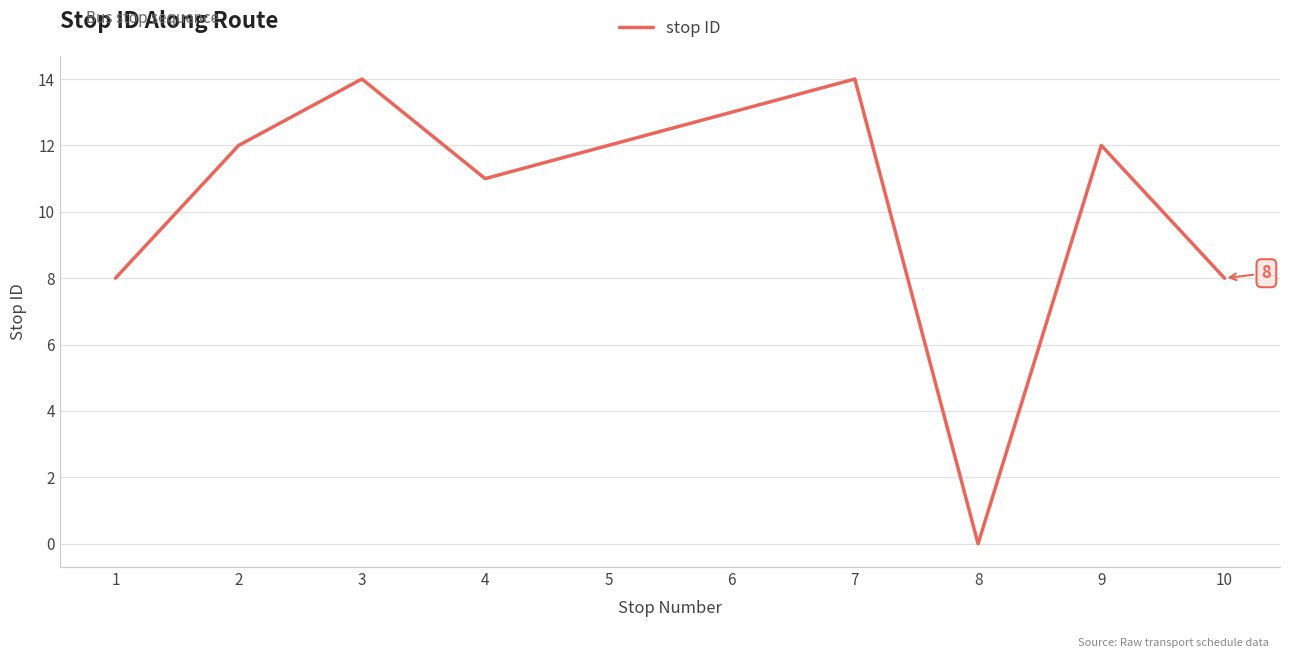

True or false: the data shows 8 at 1.

True